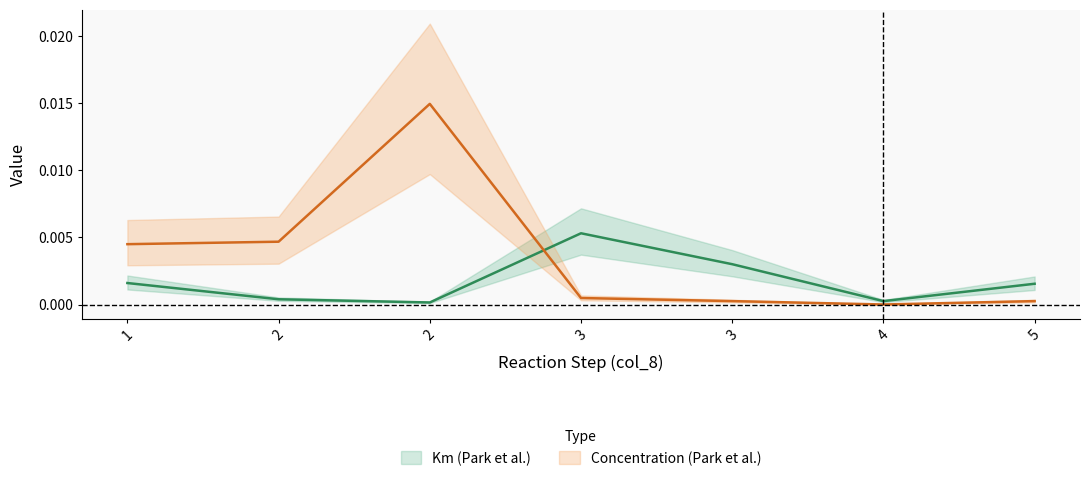

The value of Concentration (Park et al.) at 3 is 0.0. True or false?

True